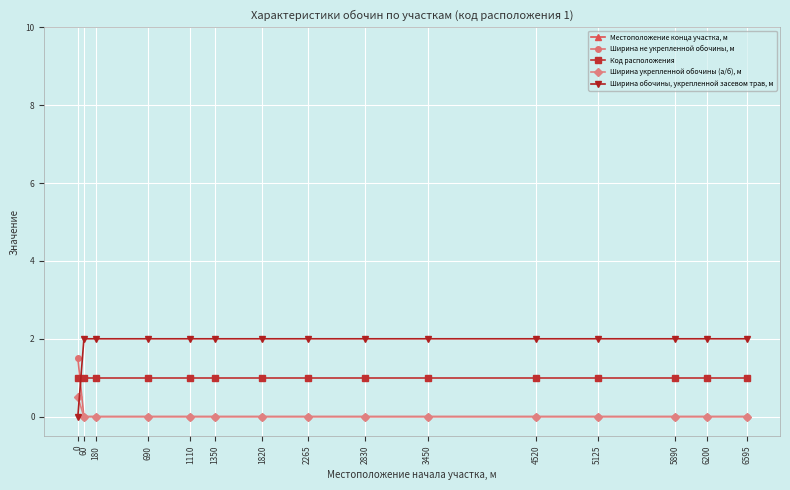

True or false: Ширина не укрепленной обочины, м and Местоположение конца участка, м intersect in this chart.

False